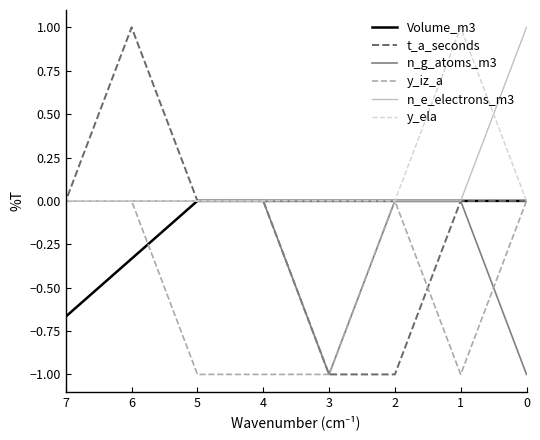

True or false: t_a_seconds and n_g_atoms_m3 cross at least once.

False